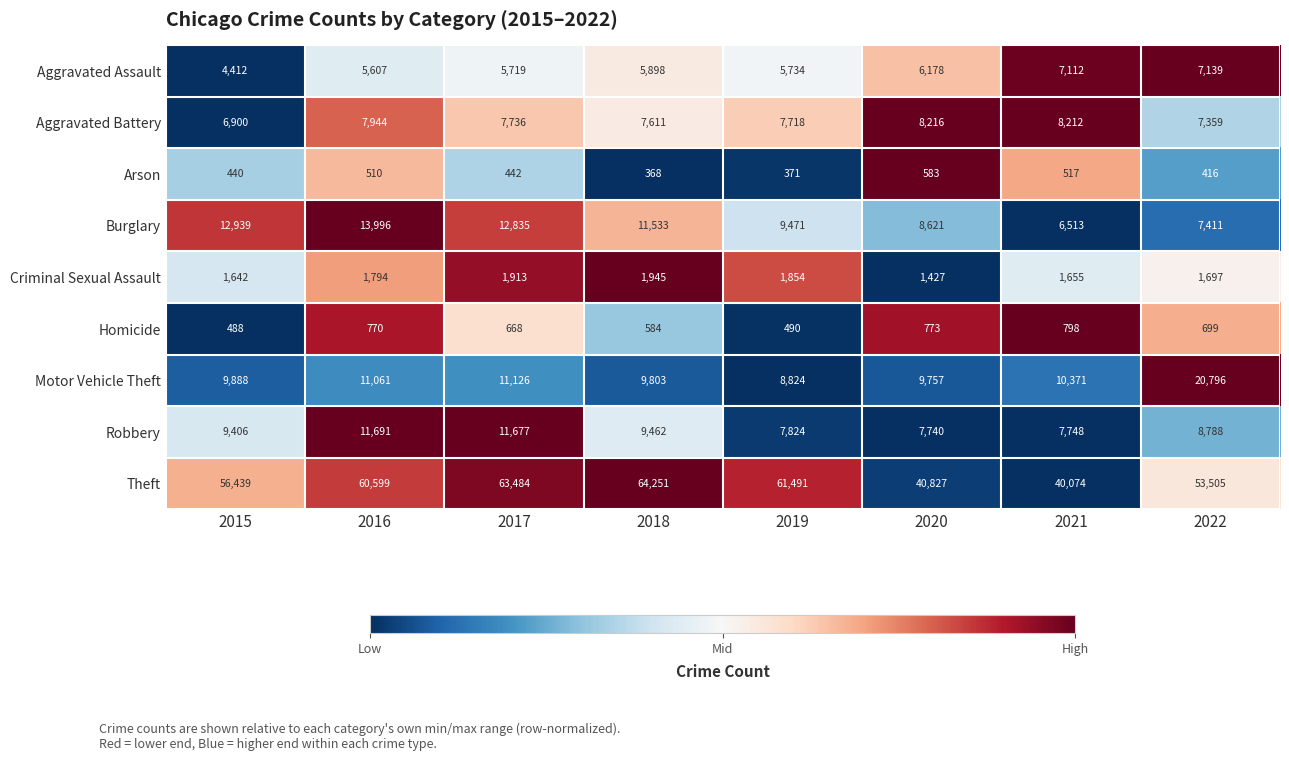

What is the spread (max minus min) of values at 2021?

39557